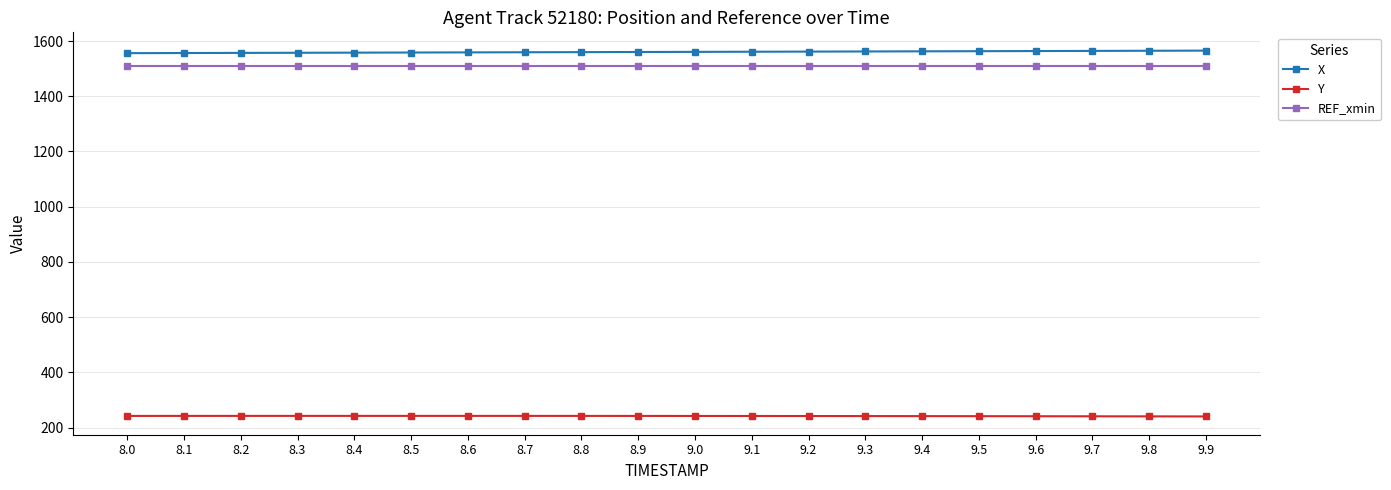

What is the difference between the highest and lowest values at 9.5?

1321.8